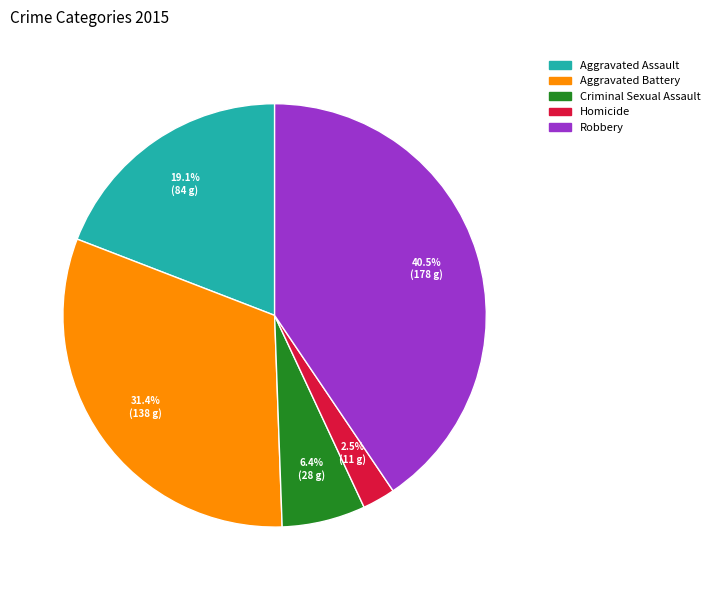

Count the number of slices in the pie.

5